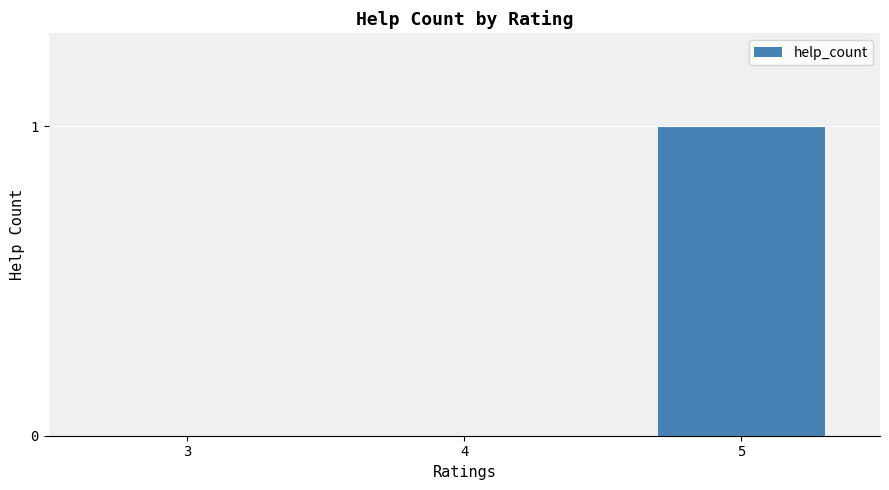

How many series are shown in this chart?

1